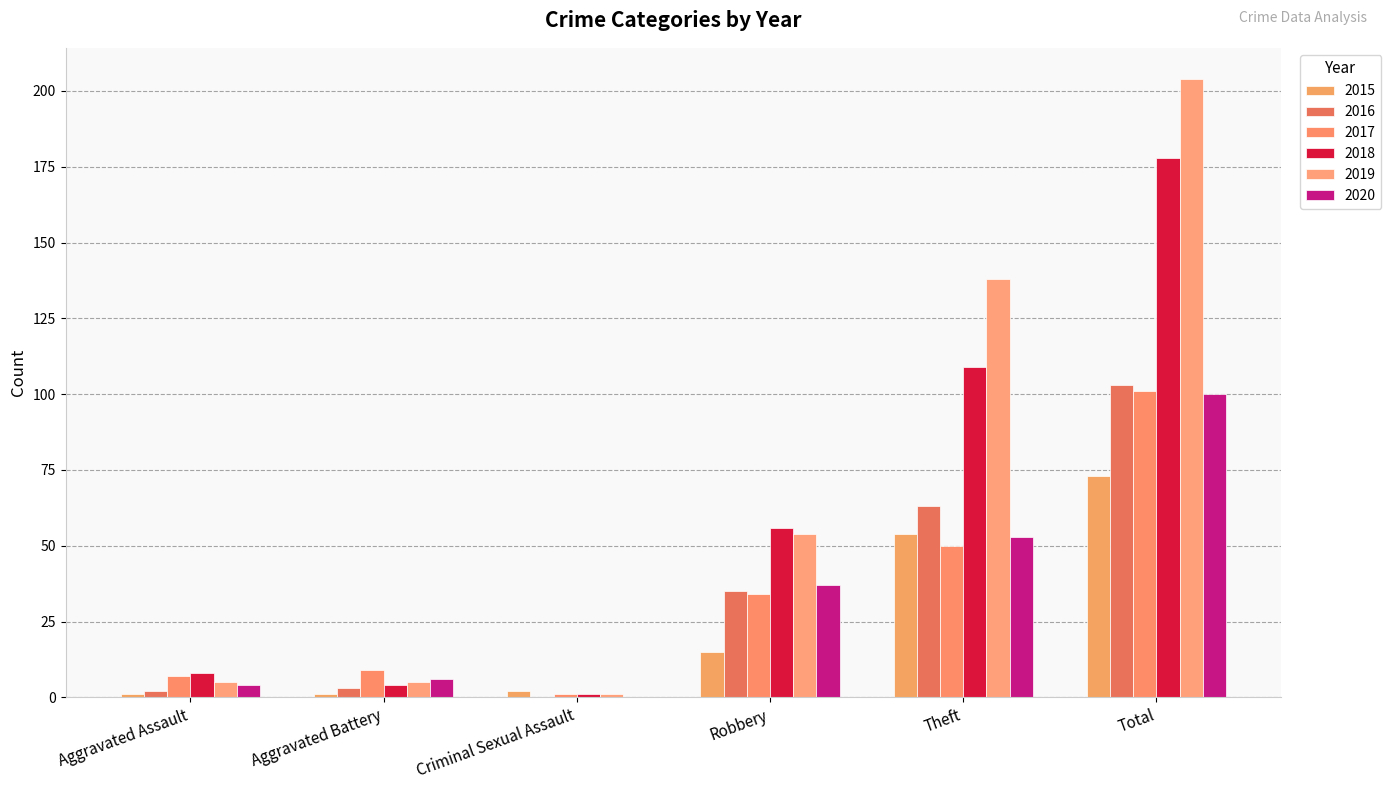

Count the number of categories in the chart.

6